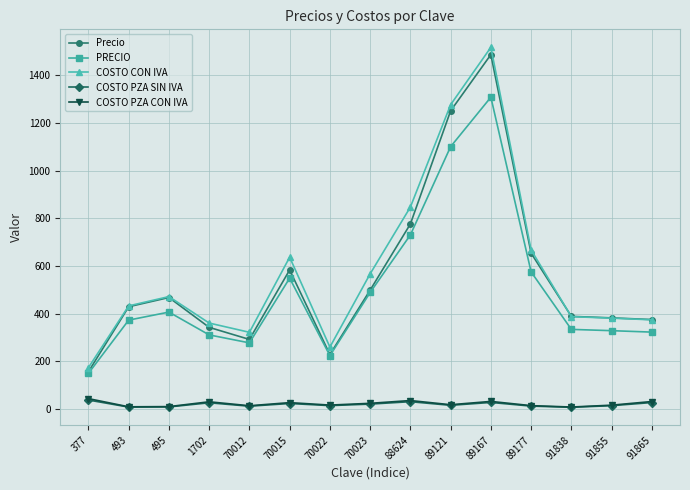

Is it true that COSTO PZA SIN IVA equals 26.9 at 91865?

True